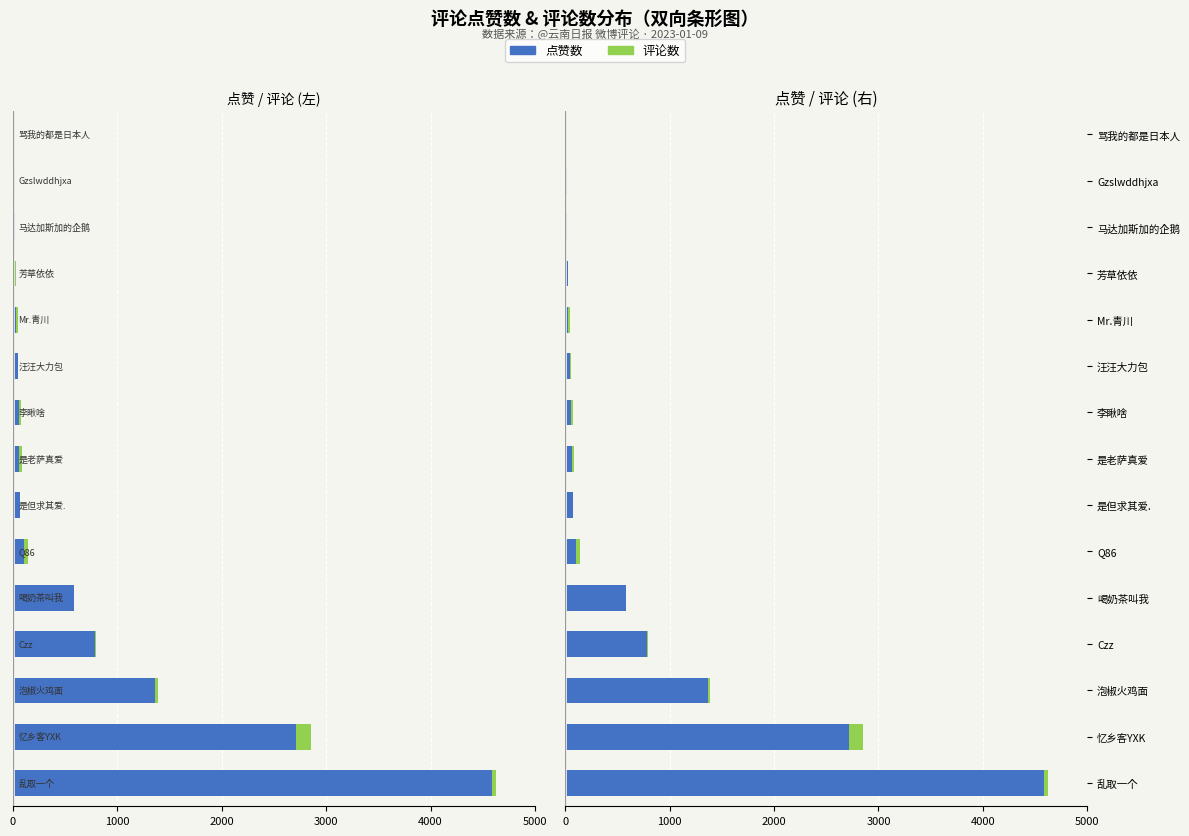

Which series has the widest spread of values?

点赞数